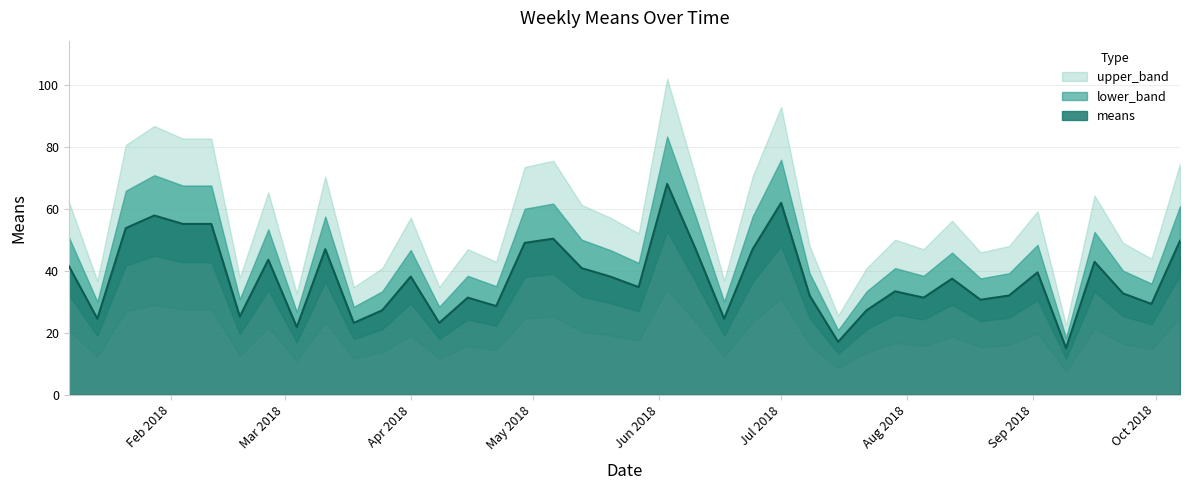

Reading left to right, transcribe all the data shown in this chart.

means: 2018-01-07=41.5	2018-01-14=24.5	2018-01-21=53.7	2018-01-28=57.8	2018-02-04=55.1	2018-02-11=55.1	2018-02-18=25.2	2018-02-25=43.5	2018-03-04=21.8	2018-03-11=46.9	2018-03-18=23.1	2018-03-25=27.2	2018-04-01=38.1	2018-04-08=23.1	2018-04-15=31.3	2018-04-22=28.6	2018-04-29=49.0	2018-05-06=50.3	2018-05-13=40.8	2018-05-20=38.1	2018-05-27=34.7	2018-06-03=68.0	2018-06-10=46.9	2018-06-17=24.5	2018-06-24=46.9	2018-07-01=61.9	2018-07-08=32.0	2018-07-15=17.0	2018-07-22=27.2	2018-07-29=33.3	2018-08-05=31.3	2018-08-12=37.4	2018-08-19=30.6	2018-08-26=32.0	2018-09-02=39.4	2018-09-09=15.0	2018-09-16=42.8	2018-09-23=32.6	2018-09-30=29.2	2018-10-07=49.6
upper_band: 2018-01-07=62.2	2018-01-14=36.7	2018-01-21=80.6	2018-01-28=86.7	2018-02-04=82.6	2018-02-11=82.6	2018-02-18=37.7	2018-02-25=65.3	2018-03-04=32.6	2018-03-11=70.4	2018-03-18=34.7	2018-03-25=40.8	2018-04-01=57.1	2018-04-08=34.7	2018-04-15=46.9	2018-04-22=42.8	2018-04-29=73.4	2018-05-06=75.5	2018-05-13=61.2	2018-05-20=57.1	2018-05-27=52.0	2018-06-03=102.0	2018-06-10=70.4	2018-06-17=36.7	2018-06-24=70.4	2018-07-01=92.8	2018-07-08=47.9	2018-07-15=25.5	2018-07-22=40.8	2018-07-29=50.0	2018-08-05=46.9	2018-08-12=56.1	2018-08-19=45.9	2018-08-26=47.9	2018-09-02=59.2	2018-09-09=22.4	2018-09-16=64.3	2018-09-23=49.0	2018-09-30=43.9	2018-10-07=74.5
lower_band: 2018-01-07=20.7	2018-01-14=12.2	2018-01-21=26.9	2018-01-28=28.9	2018-02-04=27.5	2018-02-11=27.5	2018-02-18=12.6	2018-02-25=21.8	2018-03-04=10.9	2018-03-11=23.5	2018-03-18=11.6	2018-03-25=13.6	2018-04-01=19.0	2018-04-08=11.6	2018-04-15=15.6	2018-04-22=14.3	2018-04-29=24.5	2018-05-06=25.2	2018-05-13=20.4	2018-05-20=19.0	2018-05-27=17.3	2018-06-03=34.0	2018-06-10=23.5	2018-06-17=12.2	2018-06-24=23.5	2018-07-01=30.9	2018-07-08=16.0	2018-07-15=8.5	2018-07-22=13.6	2018-07-29=16.7	2018-08-05=15.6	2018-08-12=18.7	2018-08-19=15.3	2018-08-26=16.0	2018-09-02=19.7	2018-09-09=7.5	2018-09-16=21.4	2018-09-23=16.3	2018-09-30=14.6	2018-10-07=24.8